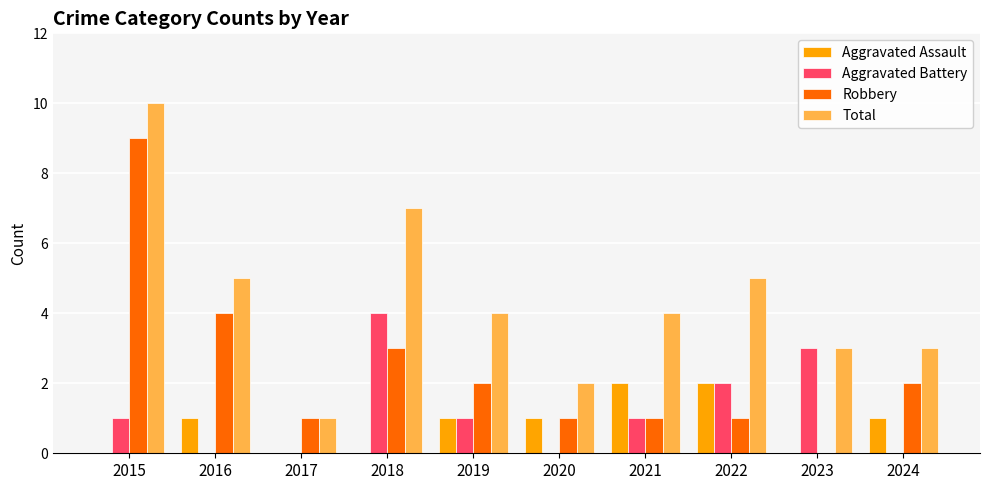

What is the difference between the Aggravated Battery values at 2016 and 2023?

3